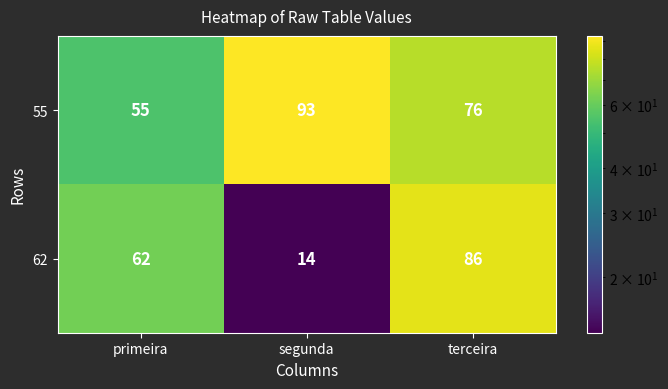

What is the sum of the 62 values at segunda and primeira?

76